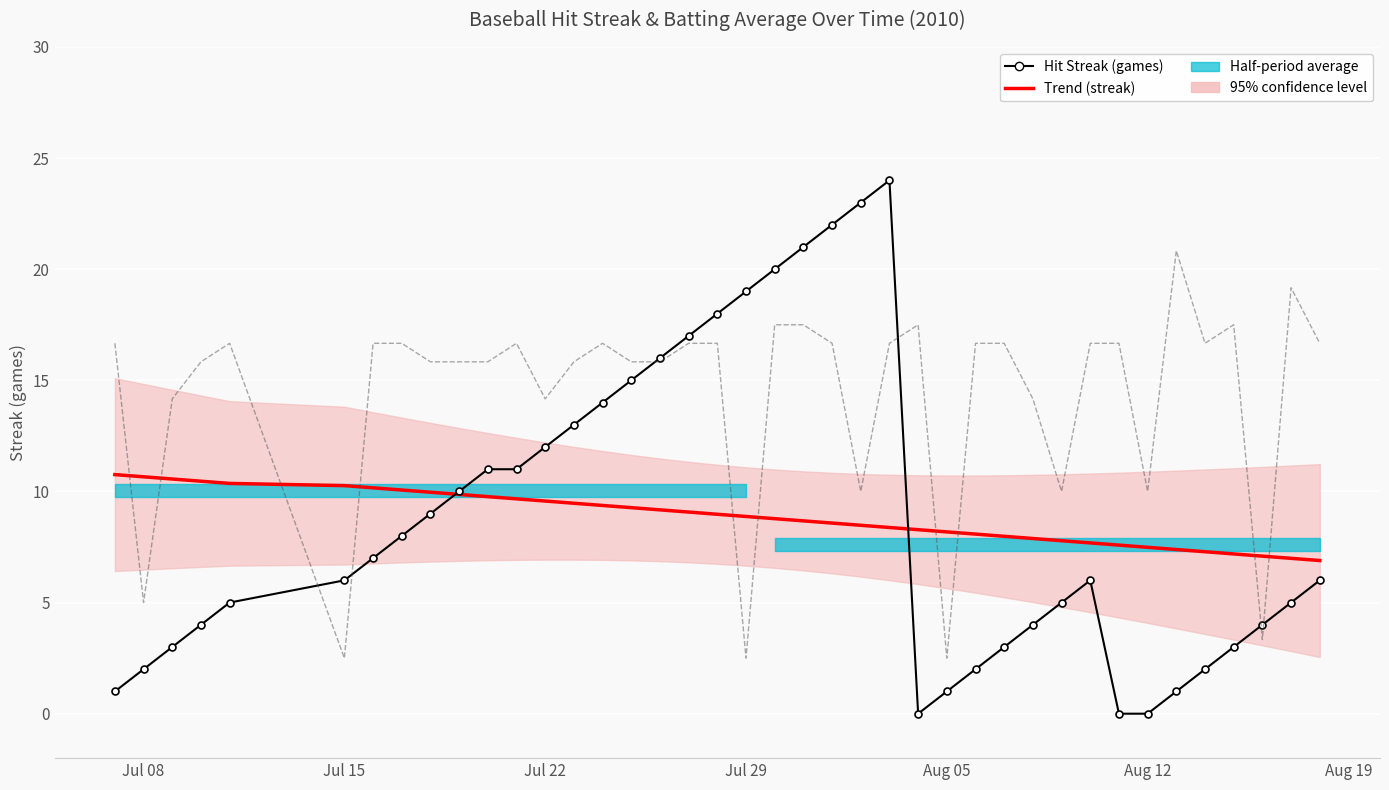

How many values in the Trend (streak) series are below 8?

12